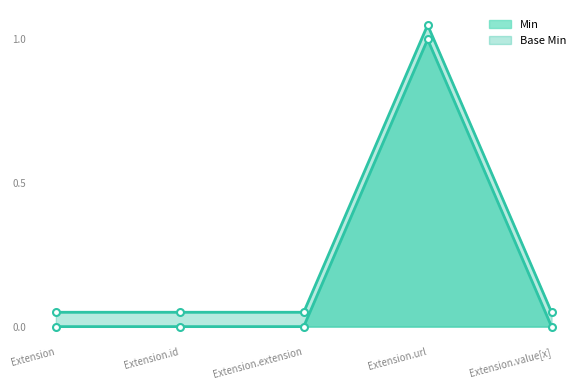

The value at Extension.extension is 1. True or false?

False